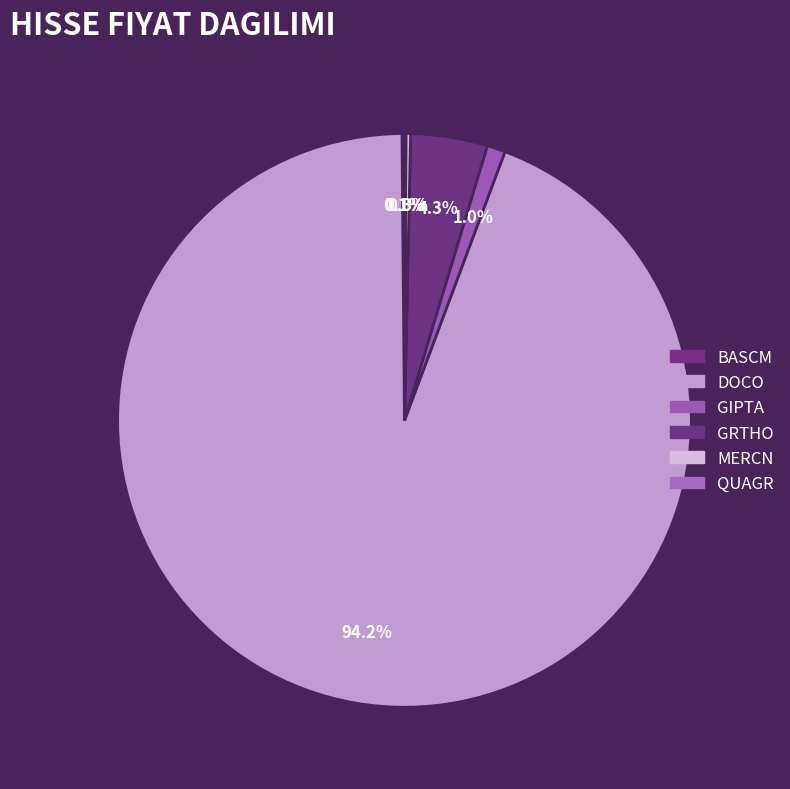

Which category has the smallest portion of the pie?

QUAGR